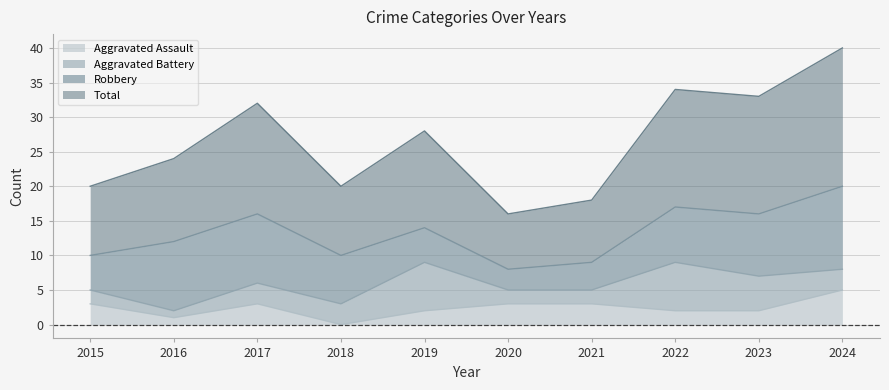

What are all the series names shown in the legend?

Aggravated Assault, Aggravated Battery, Robbery, Total